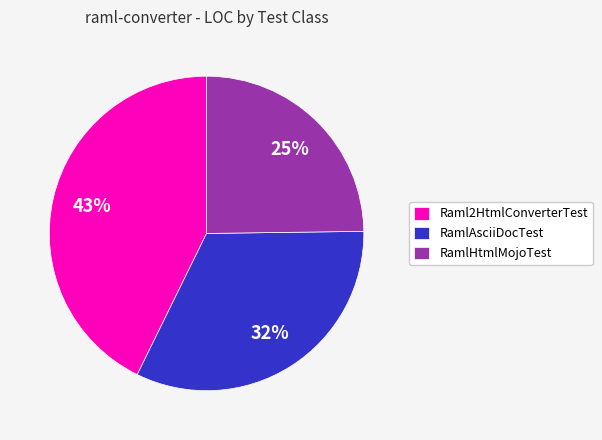

The RamlAsciiDocTest slice represents 22% of the pie. True or false?

False